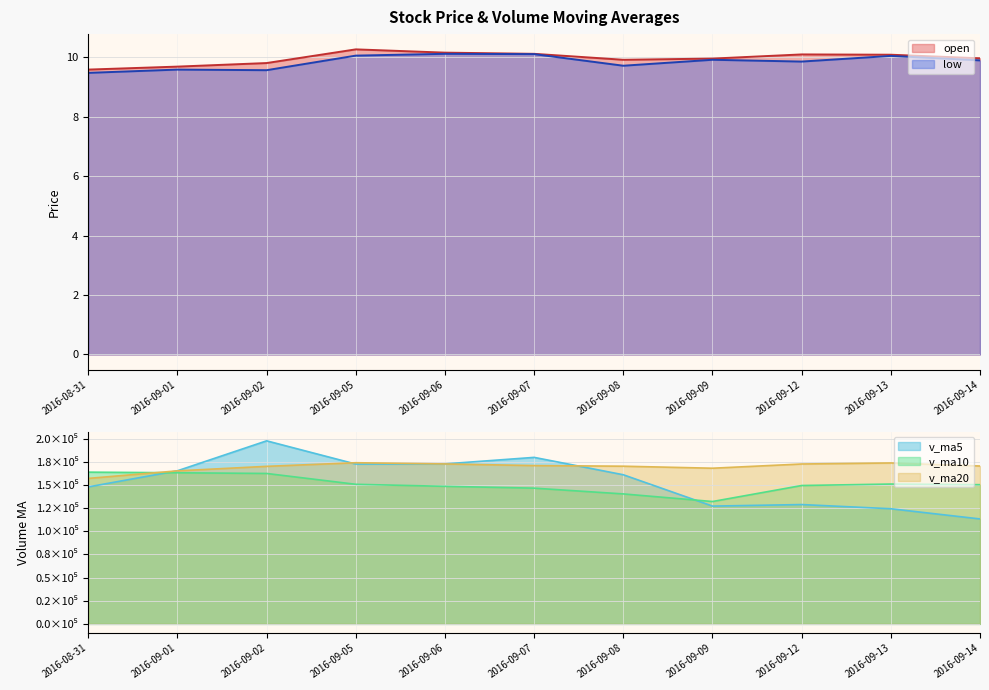

What is the smallest value displayed?

9.5